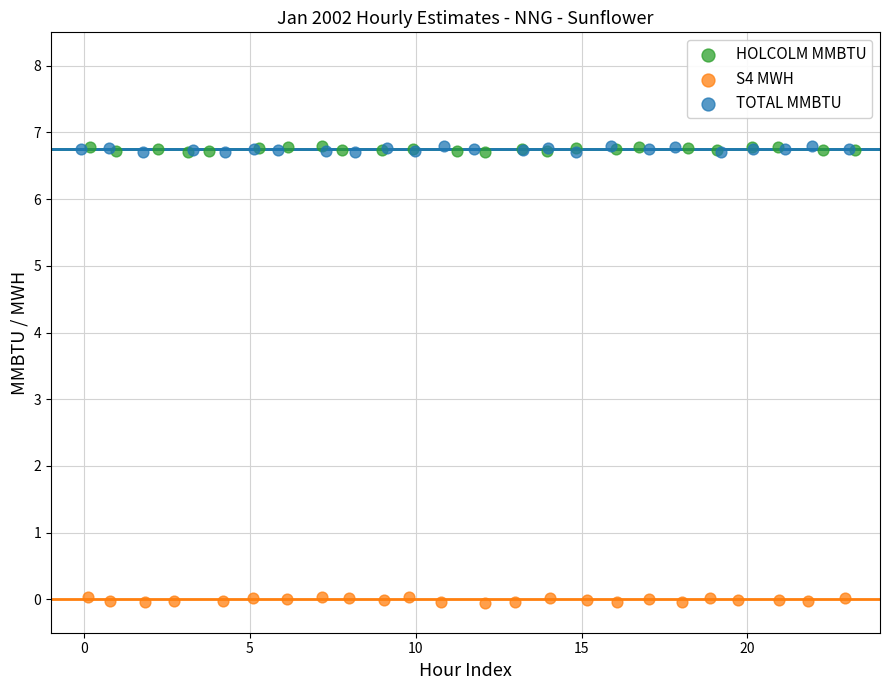

Which series contains the lowest Y value?

S4 MWH